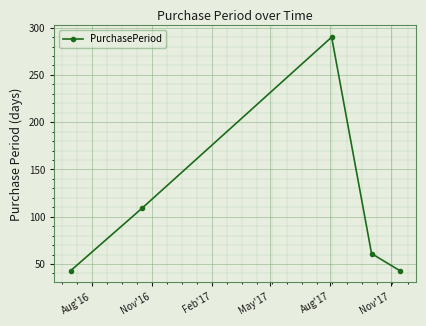

What is the maximum value shown in the chart?

290